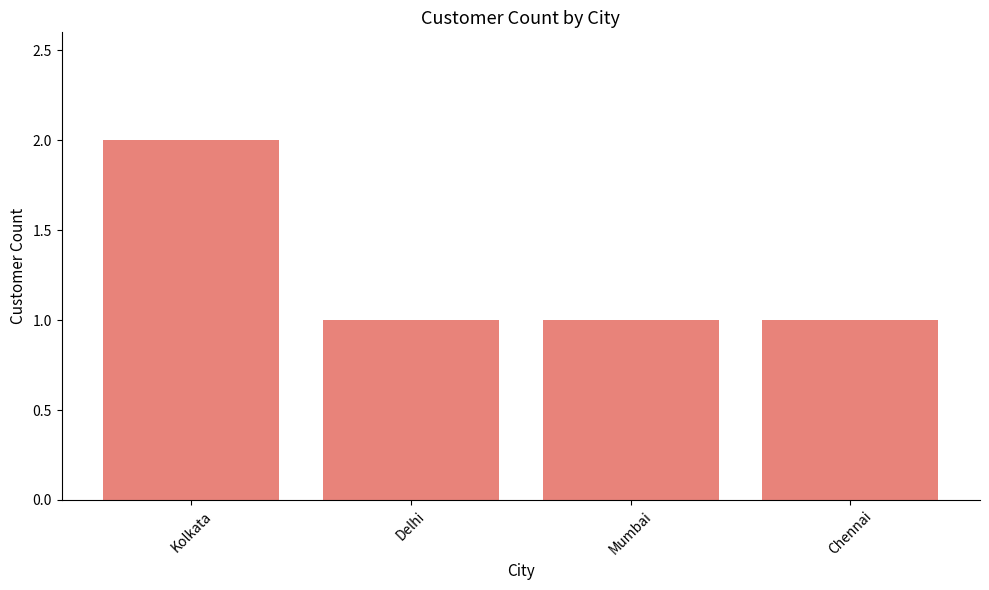

What is the label of the 3rd bar from the right?

Delhi